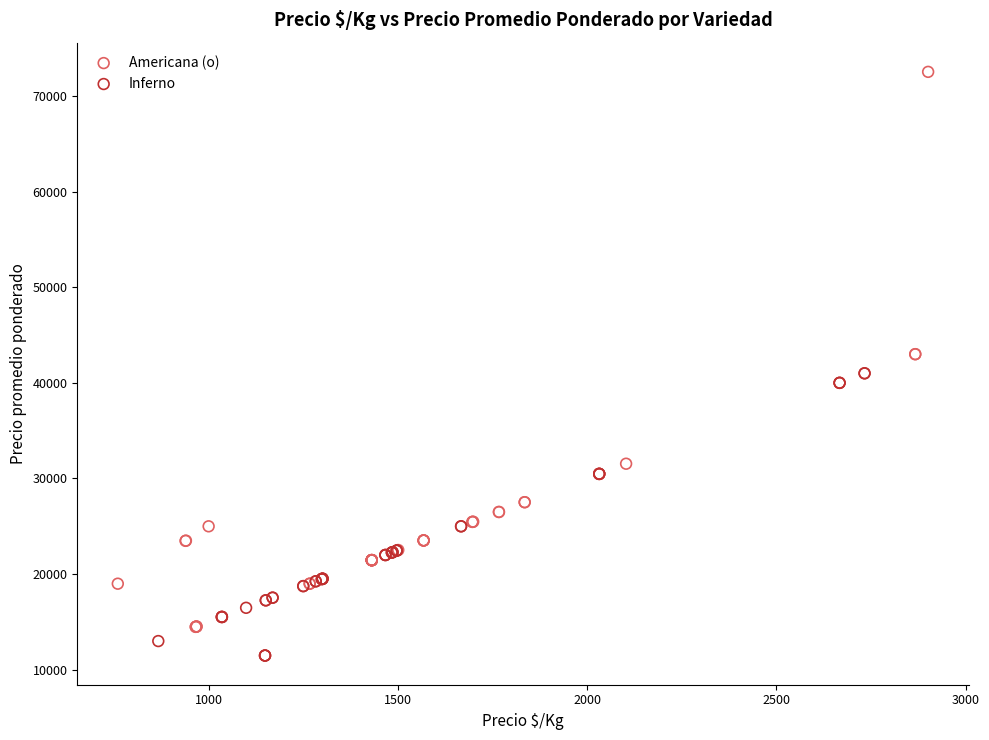

Which series has the largest Y range (max minus min)?

Americana (o)